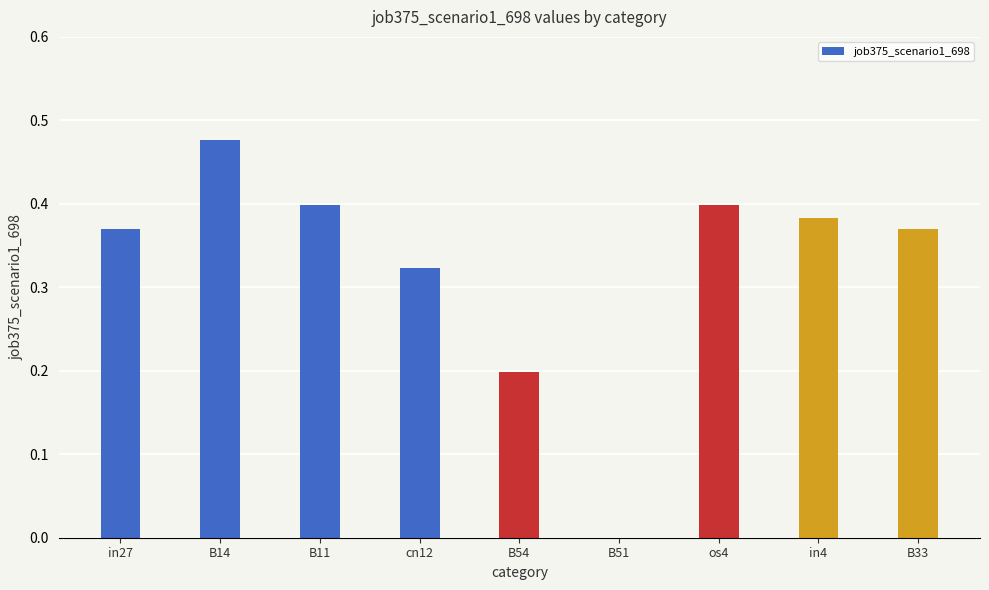

What is the sum of all values?

2.9